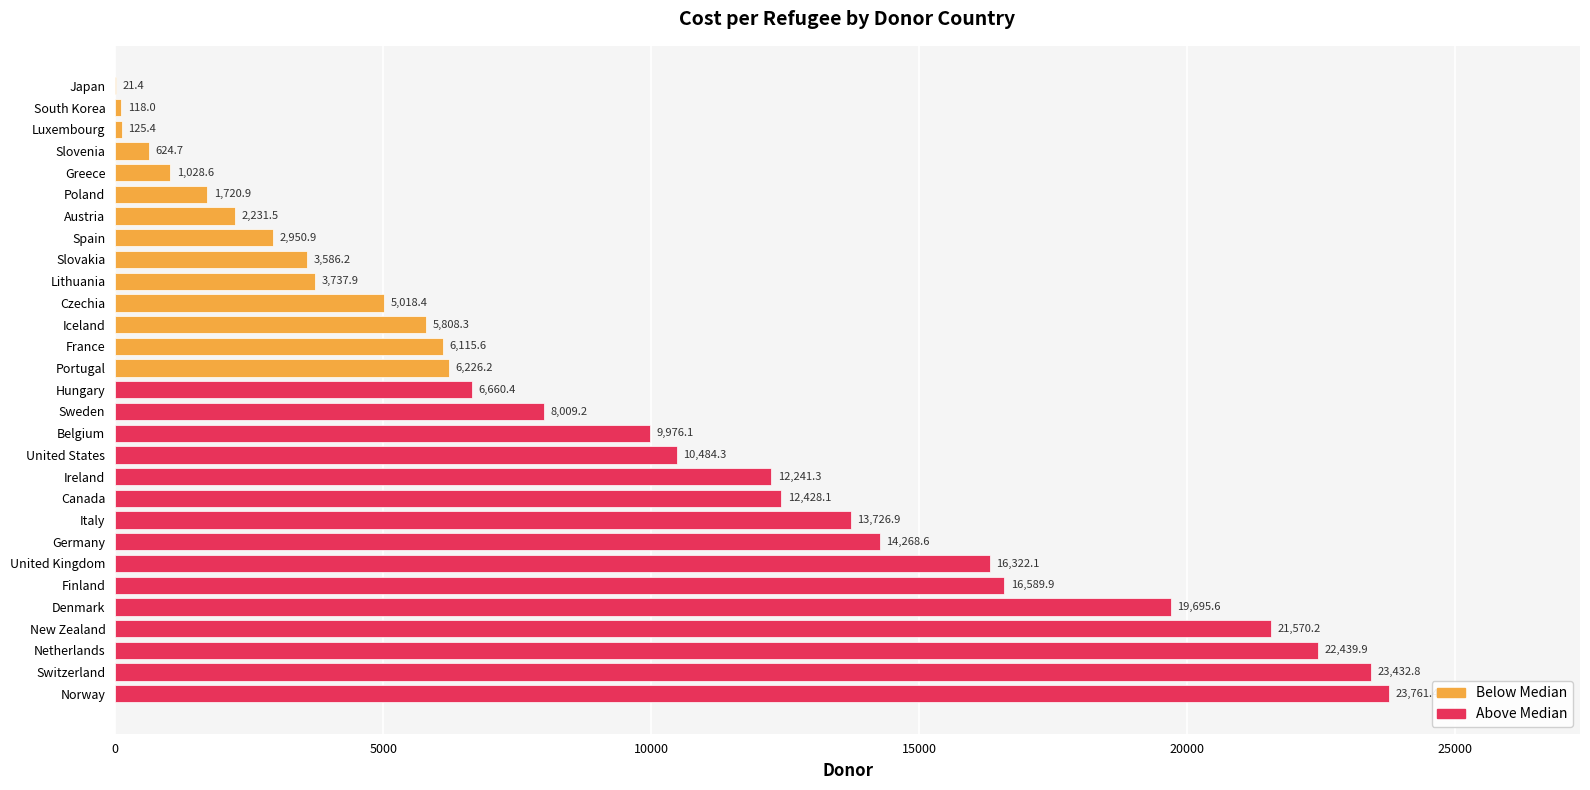

Reading bottom to top, what are all the values shown in this chart?

Norway=23761.4	Switzerland=23432.8	Netherlands=22439.9	New Zealand=21570.2	Denmark=19695.6	Finland=16589.9	United Kingdom=16322.1	Germany=14268.6	Italy=13726.9	Canada=12428.1	Ireland=12241.3	United States=10484.3	Belgium=9976.1	Sweden=8009.2	Hungary=6660.4	Portugal=6226.2	France=6115.6	Iceland=5808.3	Czechia=5018.4	Lithuania=3737.9	Slovakia=3586.2	Spain=2950.9	Austria=2231.5	Poland=1720.9	Greece=1028.6	Slovenia=624.7	Luxembourg=125.4	South Korea=118.0	Japan=21.4